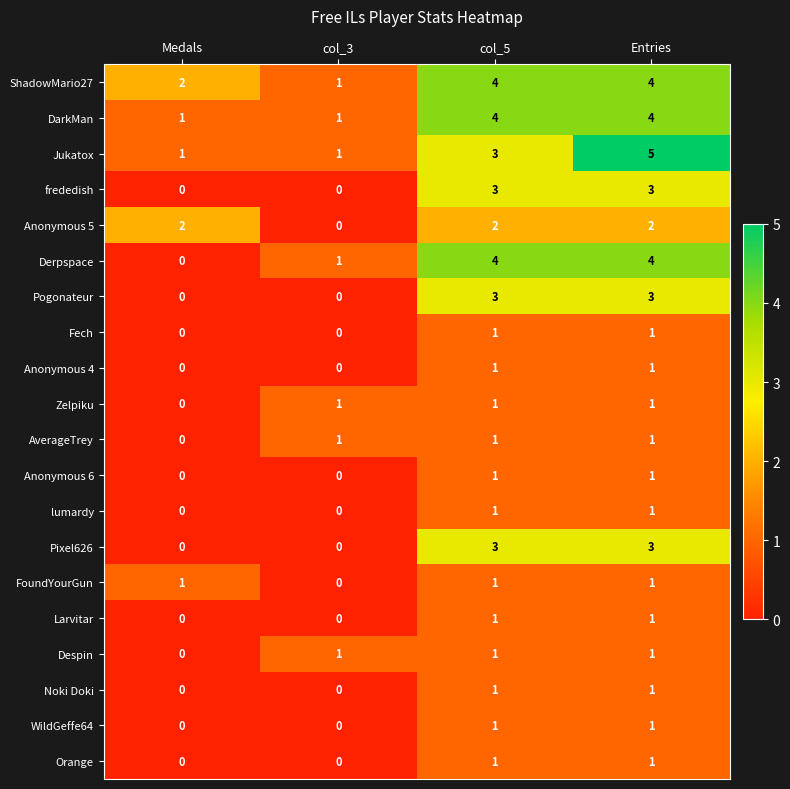

What is the spread (max minus min) of values at col_3?

1